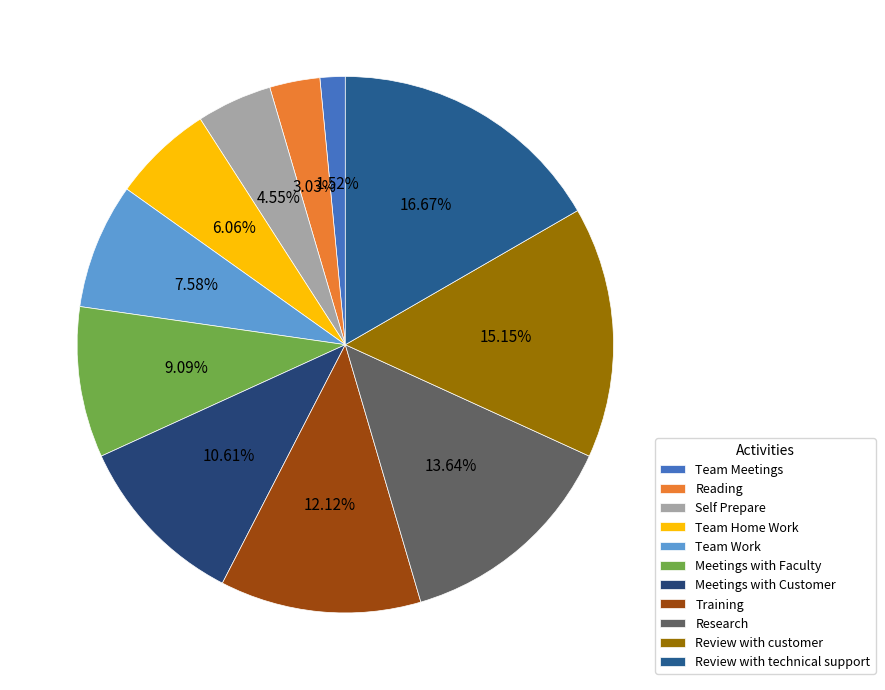

What is the smallest slice in the pie chart?

Team Meetings